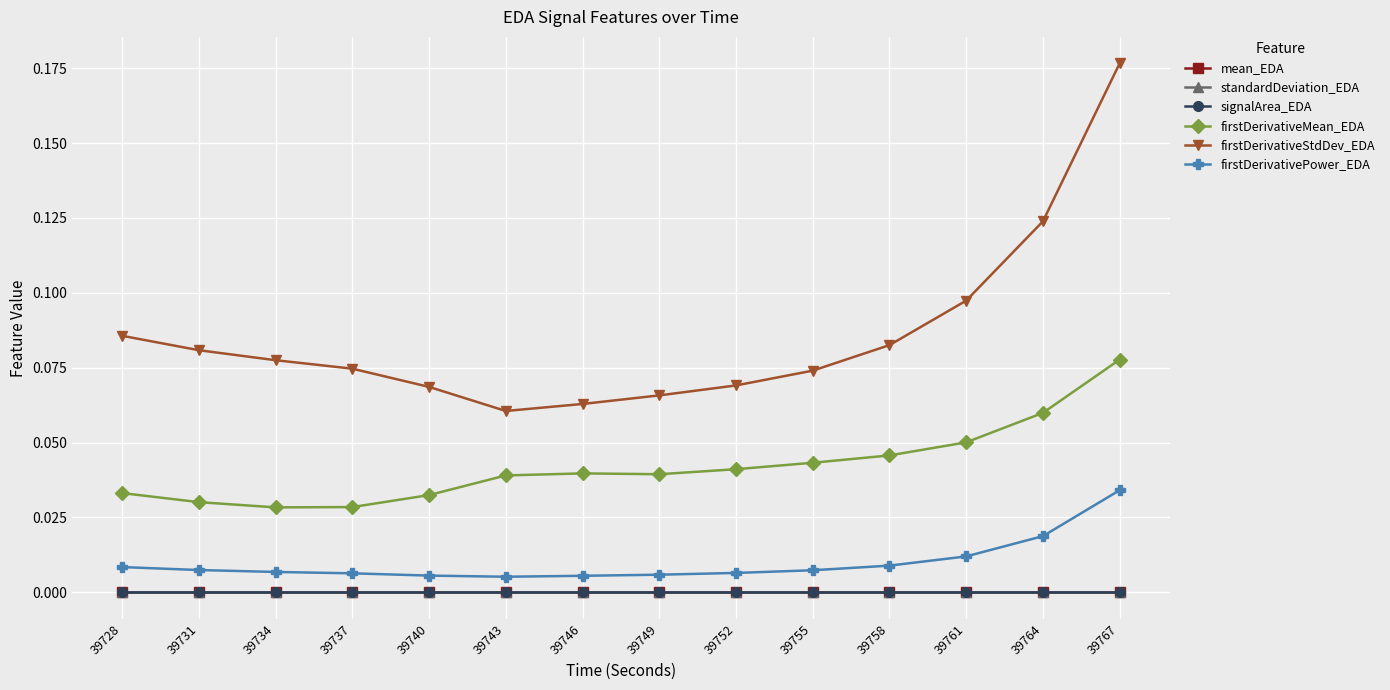

True or false: signalArea_EDA has a value of 0.0 at 39758.

True